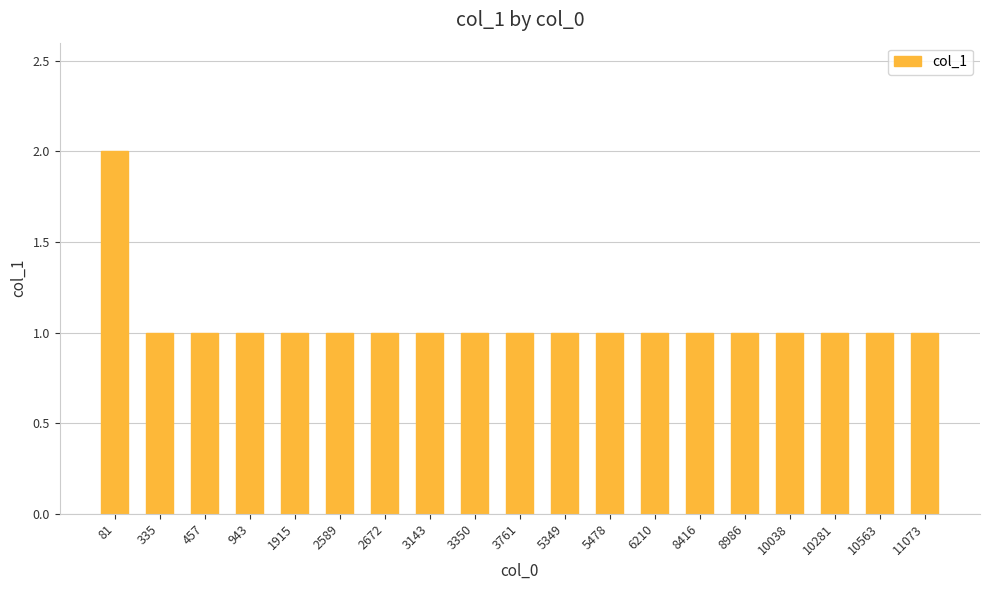

How many bars are there in total?

19